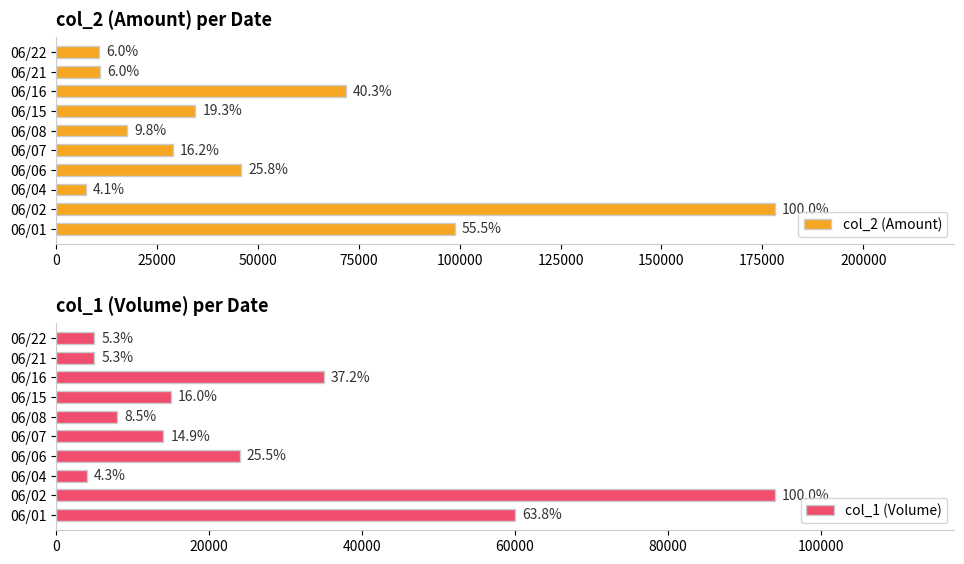

Reading left to right, what are all the values shown in this chart?

col_2 (Amount): 98800	178080	7280	45880	28860	17520	34440	71750	10750	10700
col_1 (Volume): 60000	94000	4000	24000	14000	8000	15000	35000	5000	5000